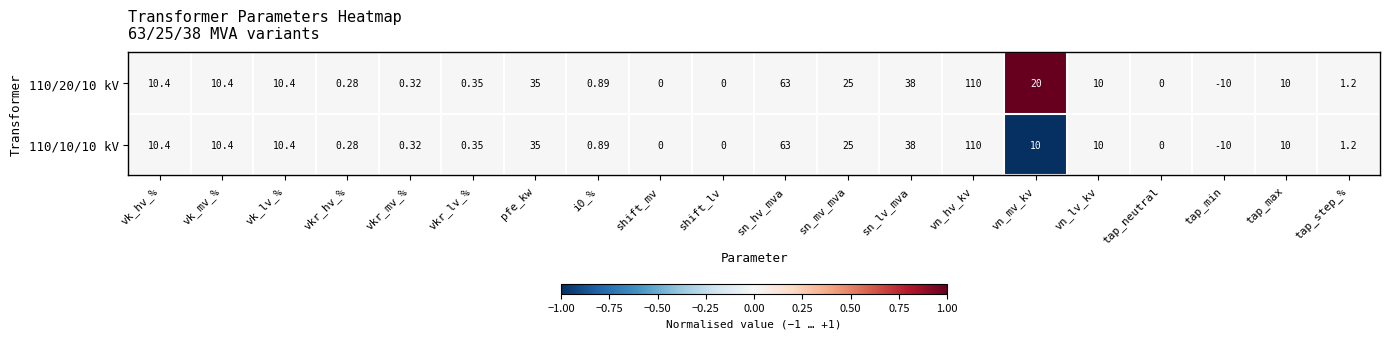

At which category is the sum across all series the highest?

vn_hv_kv